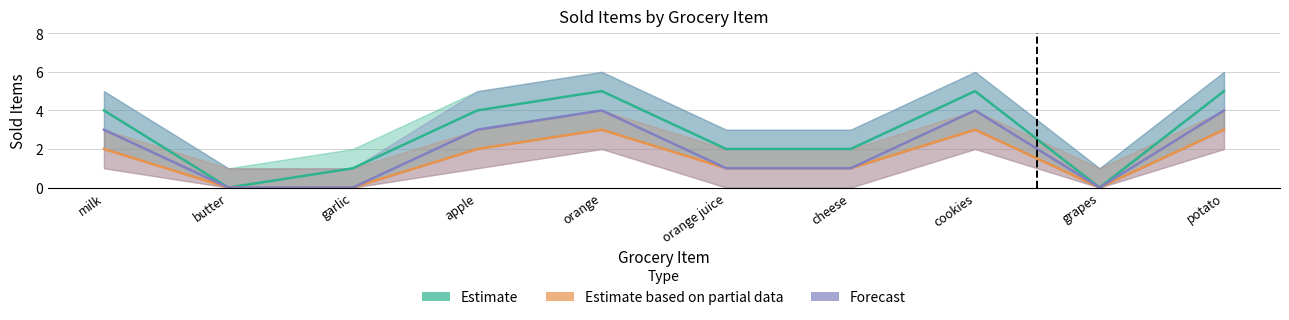

What is the maximum value for Forecast?

4